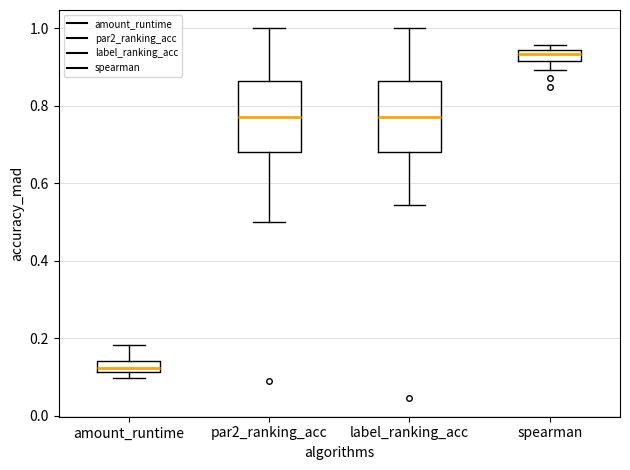

Which box has the lowest median line?

amount_runtime